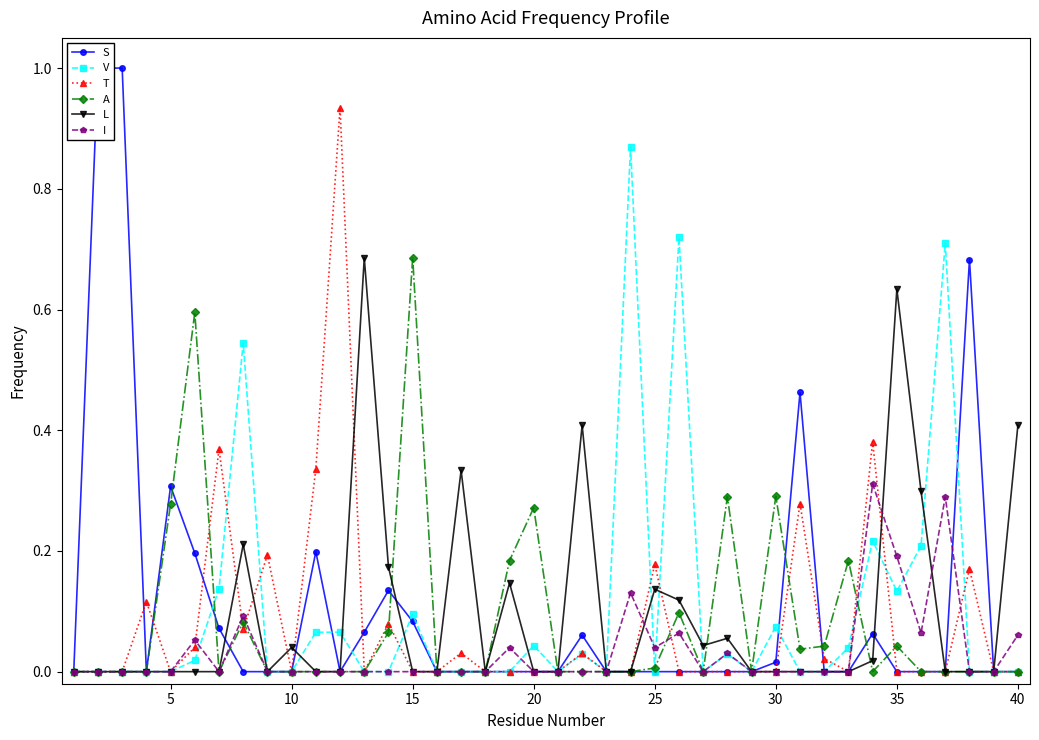

Reading left to right, extract all data points from this chart.

S: 0.0	1.0	1.0	0.0	0.3	0.2	0.1	0.0	0.0	0.0	0.2	0.0	0.1	0.1	0.1	0.0	0.0	0.0	0.0	0.0	0.0	0.1	0.0	0.0	0.0	0.0	0.0	0.0	0.0	0.0	0.5	0.0	0.0	0.1	0.0	0.0	0.0	0.7	0.0	0.0
V: 0.0	0.0	0.0	0.0	0.0	0.0	0.1	0.5	0.0	0.0	0.1	0.1	0.0	0.0	0.1	0.0	0.0	0.0	0.0	0.0	0.0	0.0	0.0	0.9	0.0	0.7	0.0	0.0	0.0	0.1	0.0	0.0	0.0	0.2	0.1	0.2	0.7	0.0	0.0	0.0
T: 0.0	0.0	0.0	0.1	0.0	0.0	0.4	0.1	0.2	0.0	0.3	0.9	0.0	0.1	0.0	0.0	0.0	0.0	0.0	0.0	0.0	0.0	0.0	0.0	0.2	0.0	0.0	0.0	0.0	0.0	0.3	0.0	0.0	0.4	0.0	0.0	0.0	0.2	0.0	0.0
A: 0.0	0.0	0.0	0.0	0.3	0.6	0.0	0.1	0.0	0.0	0.0	0.0	0.0	0.1	0.7	0.0	0.0	0.0	0.2	0.3	0.0	0.0	0.0	0.0	0.0	0.1	0.0	0.3	0.0	0.3	0.0	0.0	0.2	0.0	0.0	0.0	0.0	0.0	0.0	0.0
L: 0.0	0.0	0.0	0.0	0.0	0.0	0.0	0.2	0.0	0.0	0.0	0.0	0.7	0.2	0.0	0.0	0.3	0.0	0.1	0.0	0.0	0.4	0.0	0.0	0.1	0.1	0.0	0.1	0.0	0.0	0.0	0.0	0.0	0.0	0.6	0.3	0.0	0.0	0.0	0.4
I: 0.0	0.0	0.0	0.0	0.0	0.1	0.0	0.1	0.0	0.0	0.0	0.0	0.0	0.0	0.0	0.0	0.0	0.0	0.0	0.0	0.0	0.0	0.0	0.1	0.0	0.1	0.0	0.0	0.0	0.0	0.0	0.0	0.0	0.3	0.2	0.1	0.3	0.0	0.0	0.1